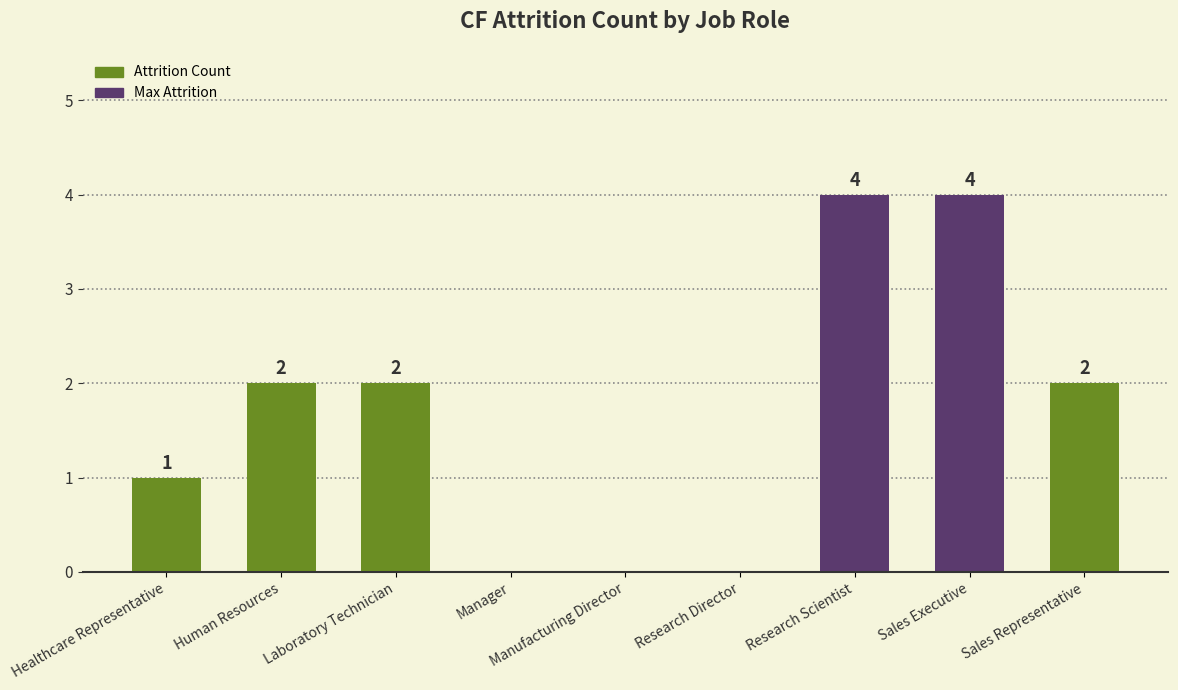

Reading left to right, extract all data points from this chart.

1	2	2	0	0	0	4	4	2